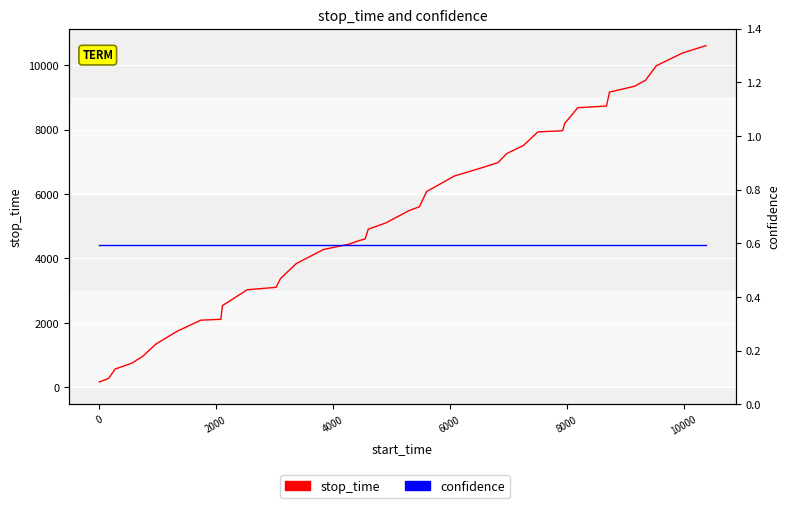

List the series in order of their peak value, lowest first.

confidence, stop_time